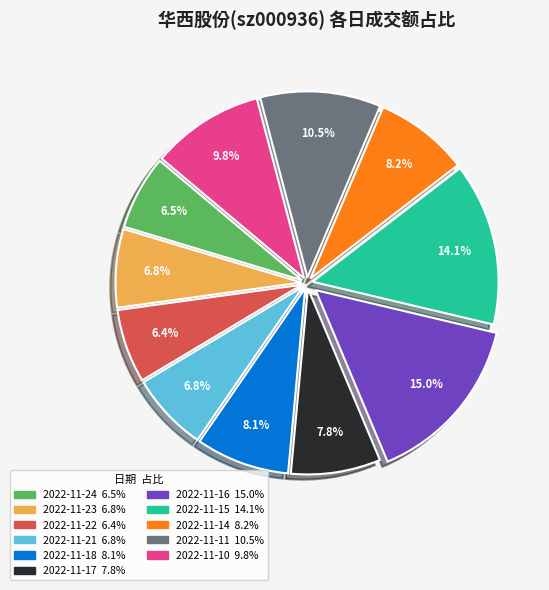

Is there any slice that represents more than half of the pie?

No